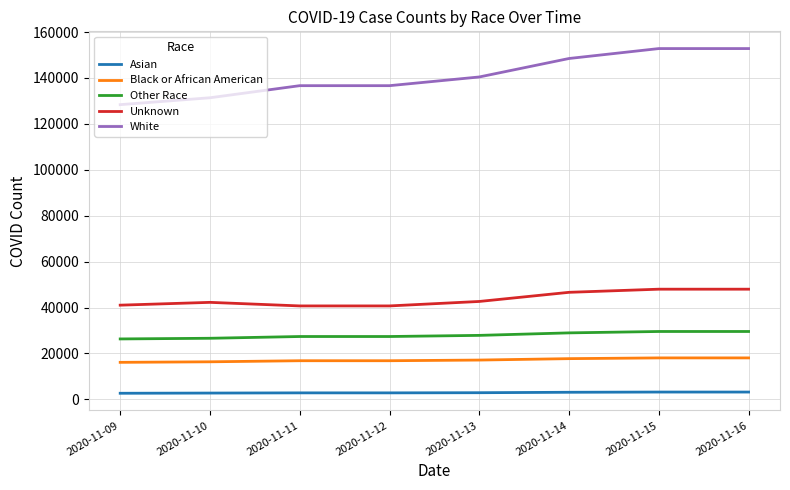

Which series has the largest range (max minus min)?

White